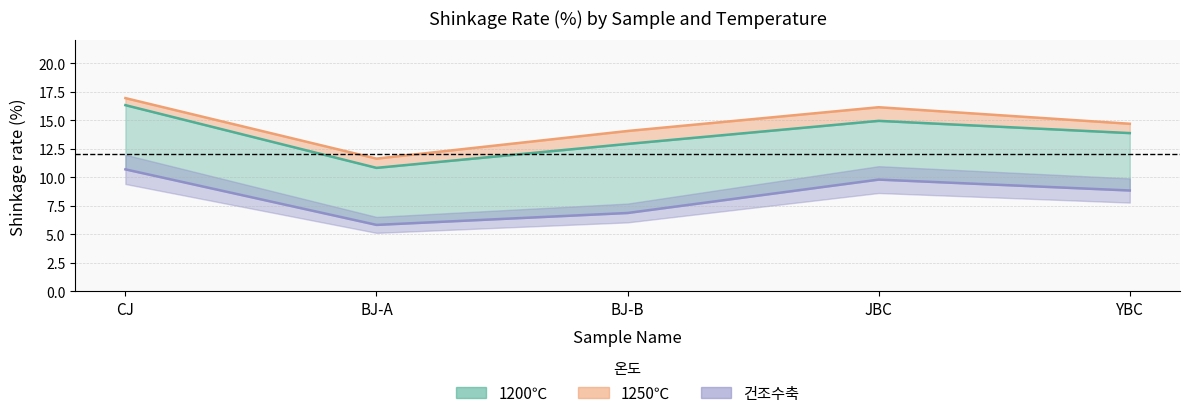

True or false: 건조수축 has more than 0 interior local peaks.

True